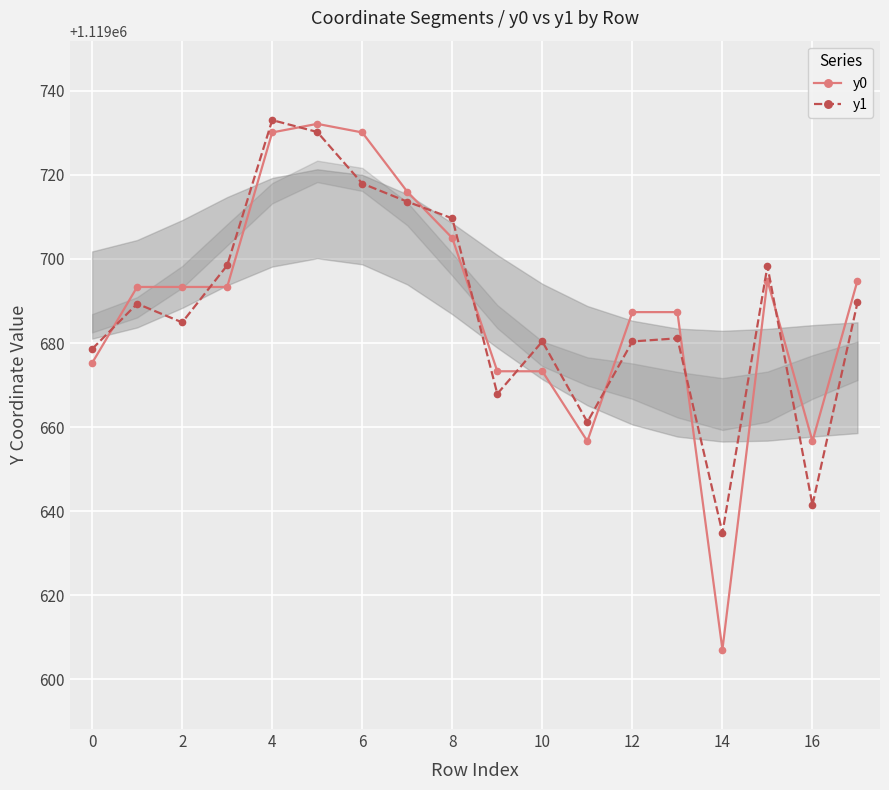

Is it true that y0 equals 509481.2 at 2?

False